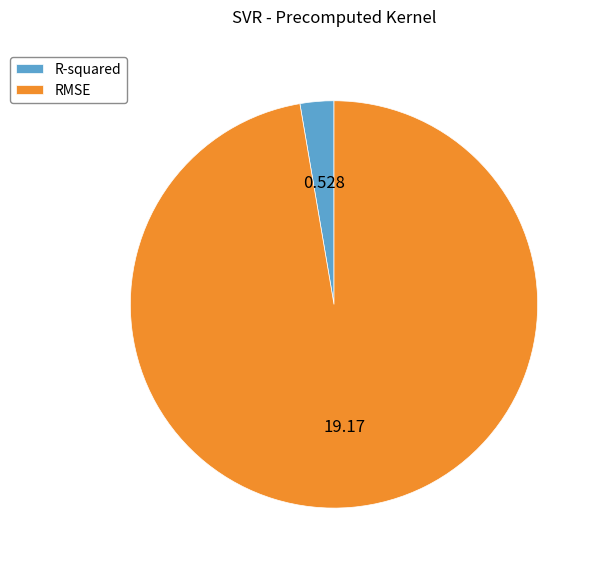

What is the largest slice in the pie chart?

RMSE